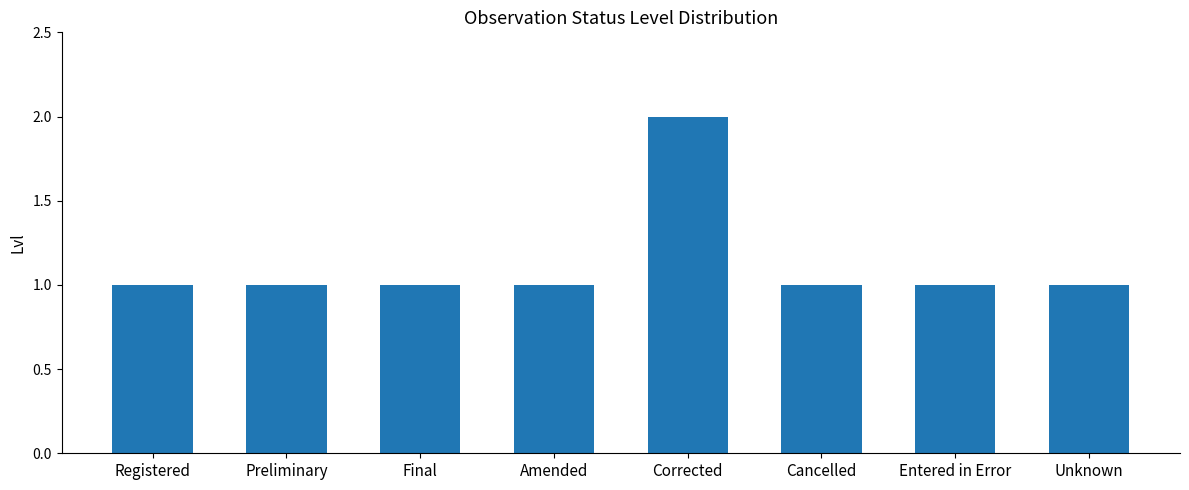

What is the label of the 6th bar from the left?

Cancelled